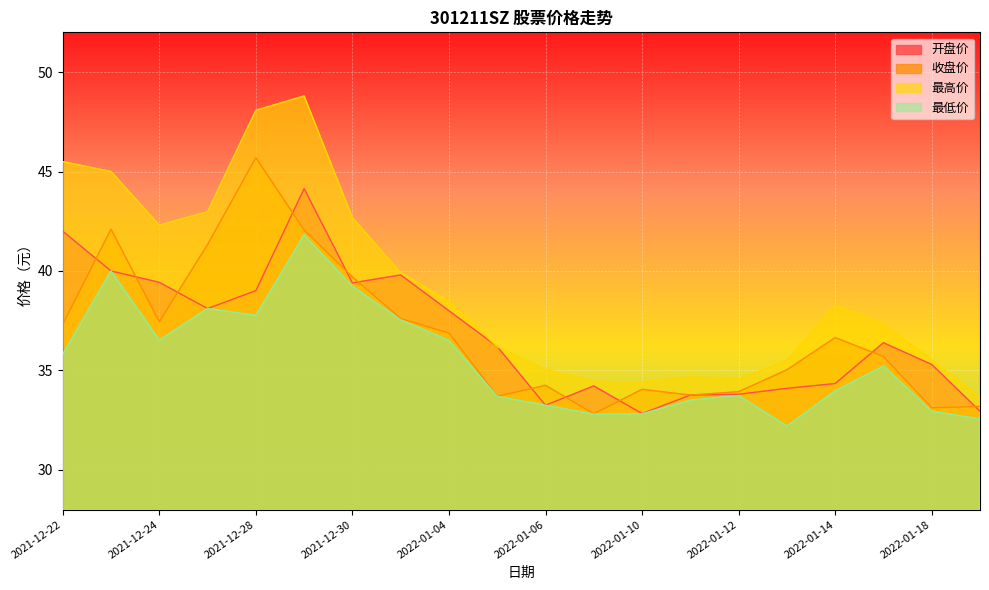

At which category does 最高价 reach its first local peak?

2021-12-29